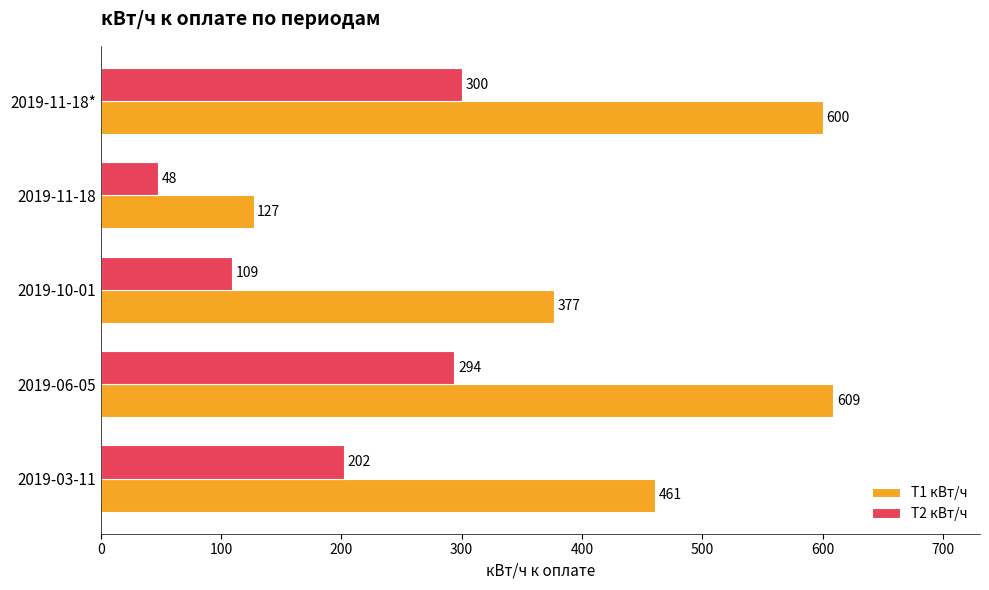

Rank the series by their average value, from lowest to highest.

Т2 кВт/ч, Т1 кВт/ч